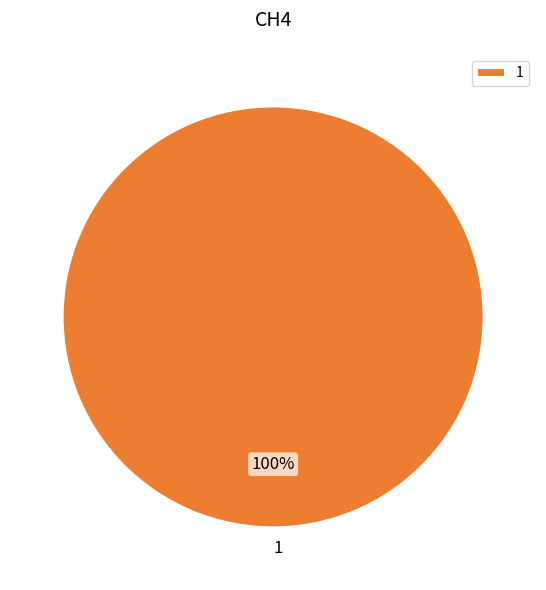

Is 1 the majority of the pie?

Yes